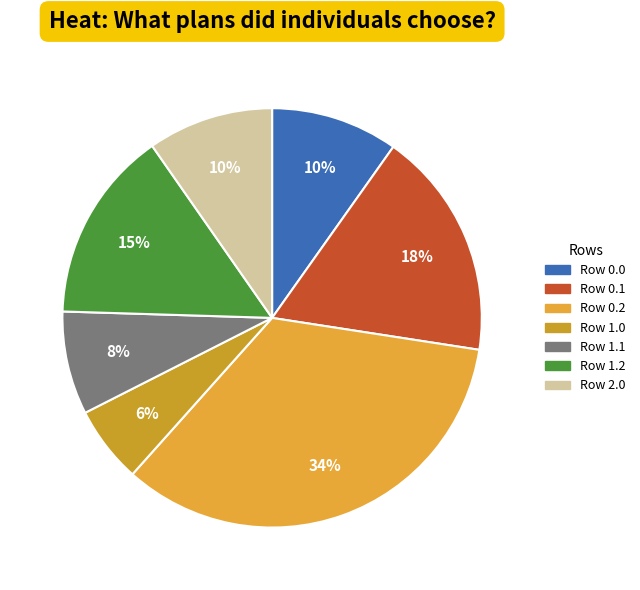

What percentage is the Row 0.1 slice, to the nearest percent?

18%